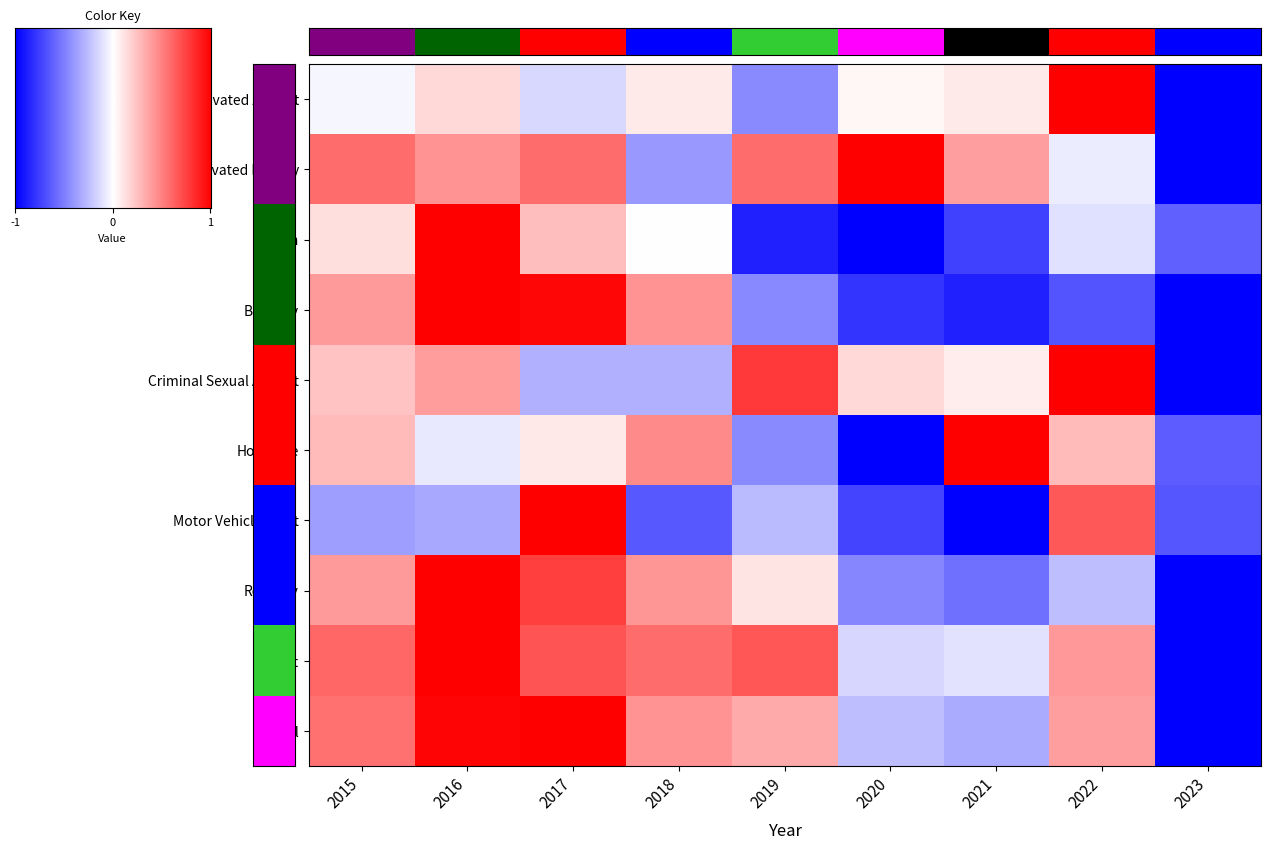

How many data points in Aggravated Battery are less than 0?

3